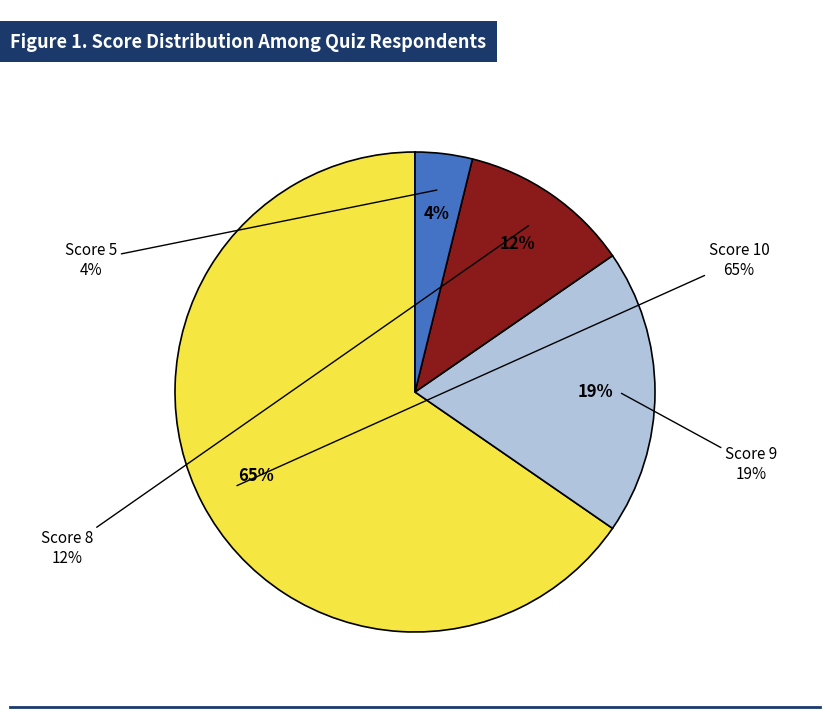

Is it true that 5 is 11% of the pie?

False